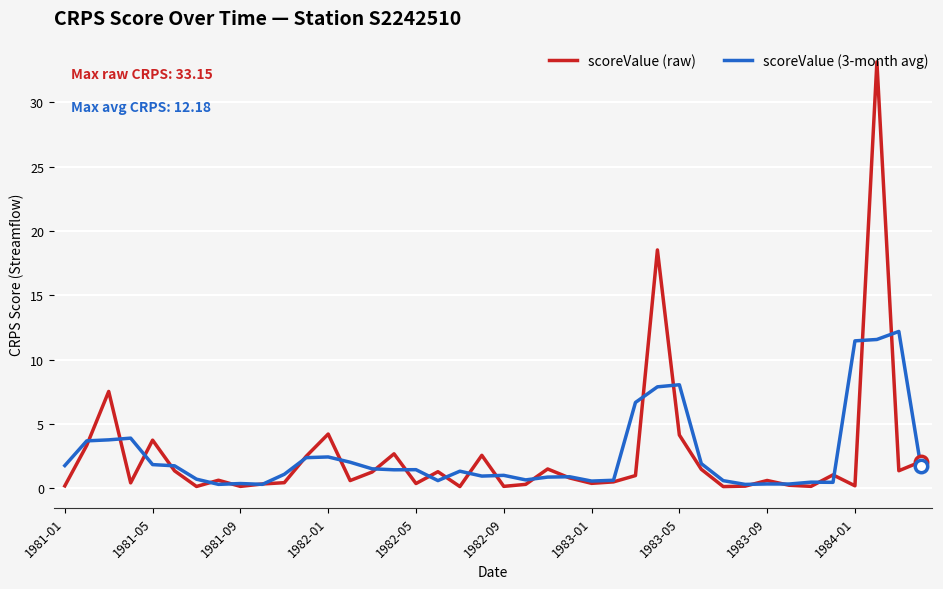

Which series has the largest range (max minus min)?

scoreValue (raw)